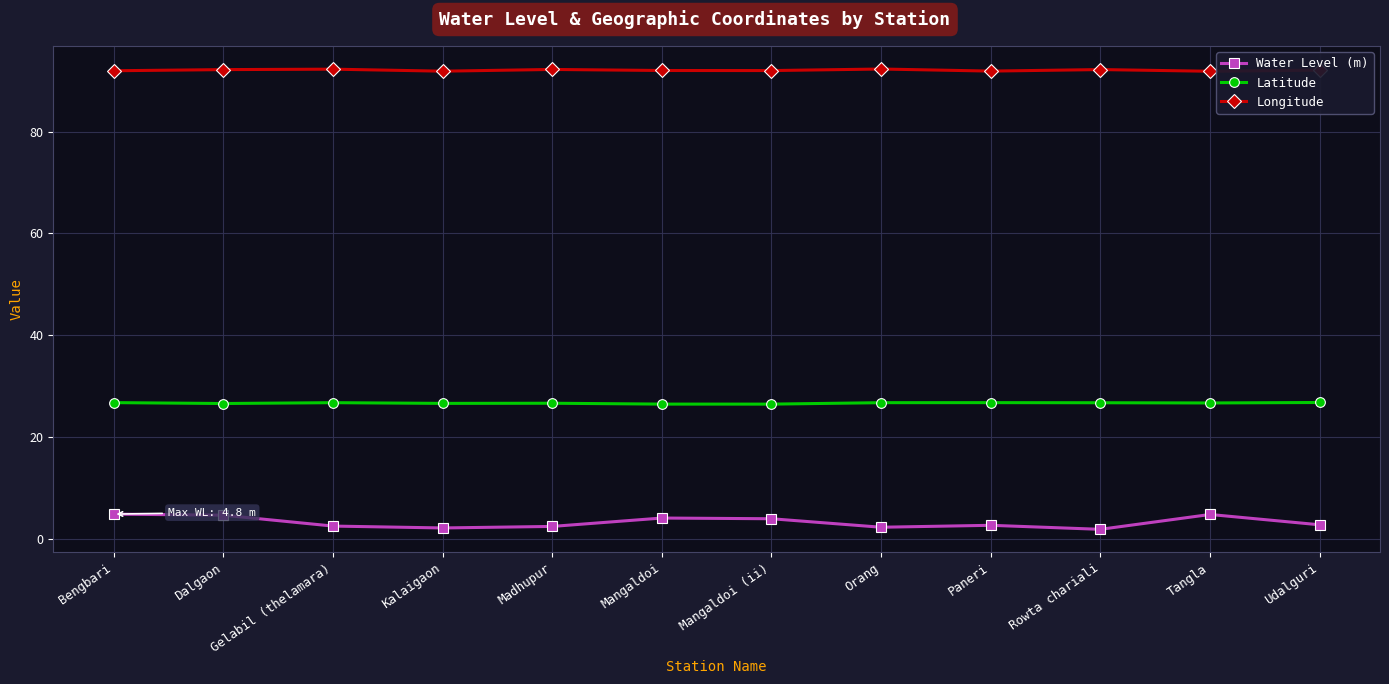

Read the Water Level (m) value at Udalguri.

2.7